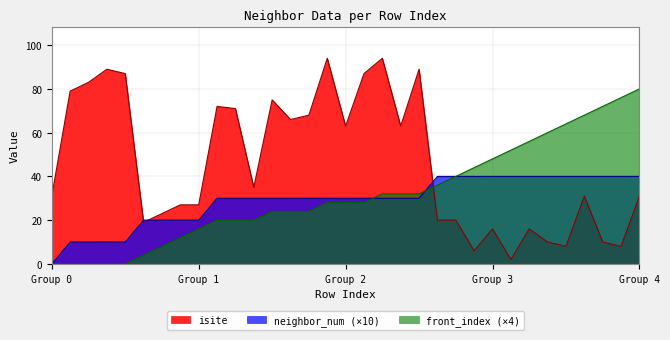

Which series has the largest total across all categories?

isite